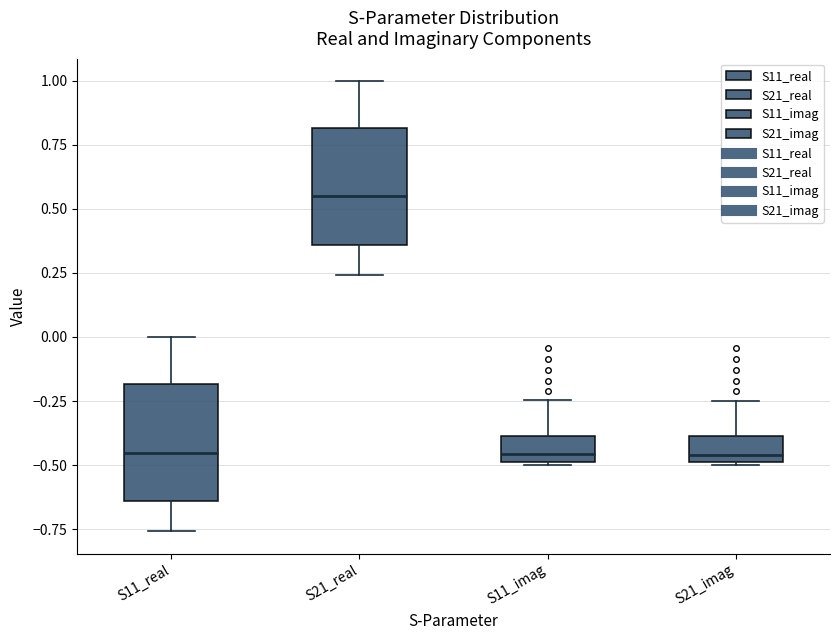

Reading left to right, read every box against the y-axis: the position of its median line, the range the box covers, and the ends of its whiskers. The values are not printed on the chart, so give them approximately, as read against the axis.

S11_real: median -0.45, box -0.65 to -0.20, whiskers -0.75 to 0.00
S21_real: median 0.55, box 0.35 to 0.80, whiskers 0.25 to 1.00
S11_imag: median -0.45, box -0.50 to -0.40, whiskers -0.50 to -0.25
S21_imag: median -0.45, box -0.50 to -0.40, whiskers -0.50 to -0.25